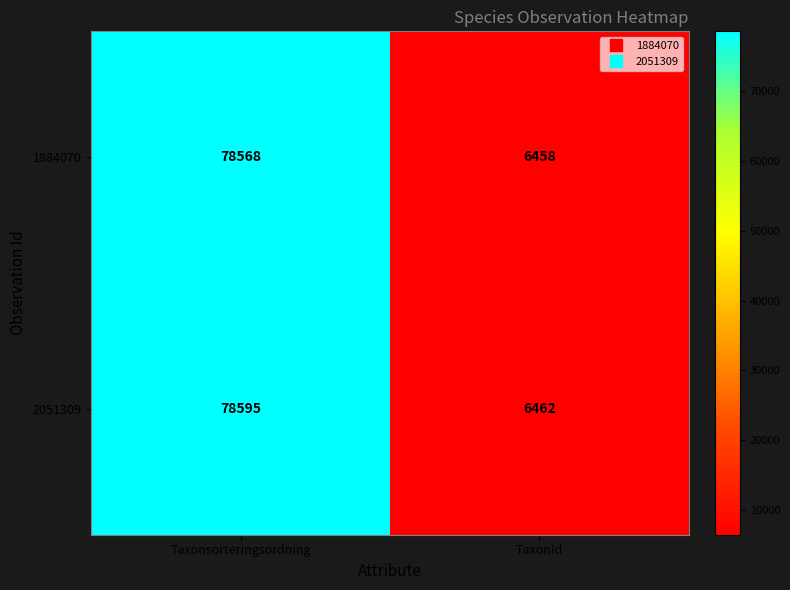

At which category is the sum across all series the highest?

Taxonsorteringsordning